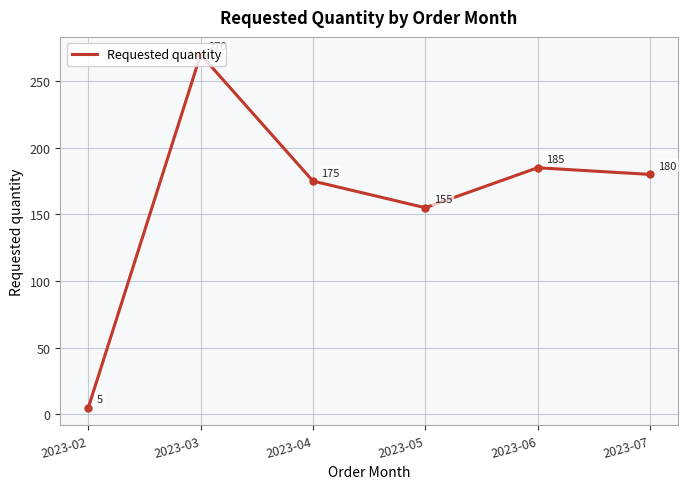

What is the difference between the maximum and minimum values?

264.7